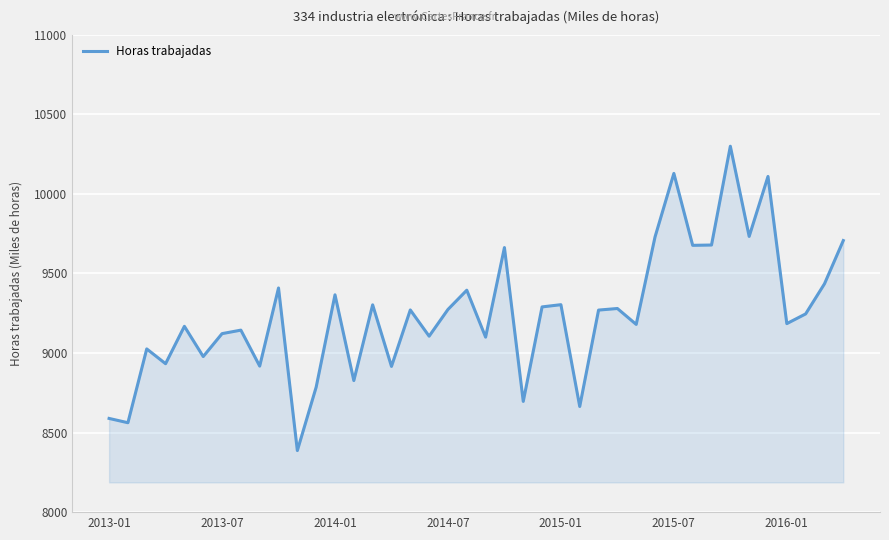

What is the smallest value displayed?

8387